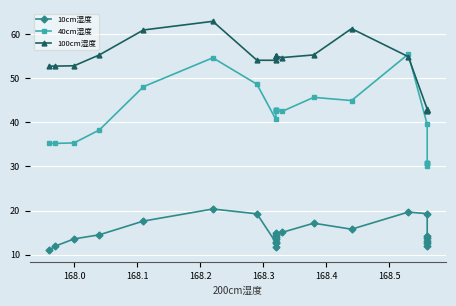

Which series ends up on top after the final intersection of 100cm湿度 and 40cm湿度?

100cm湿度